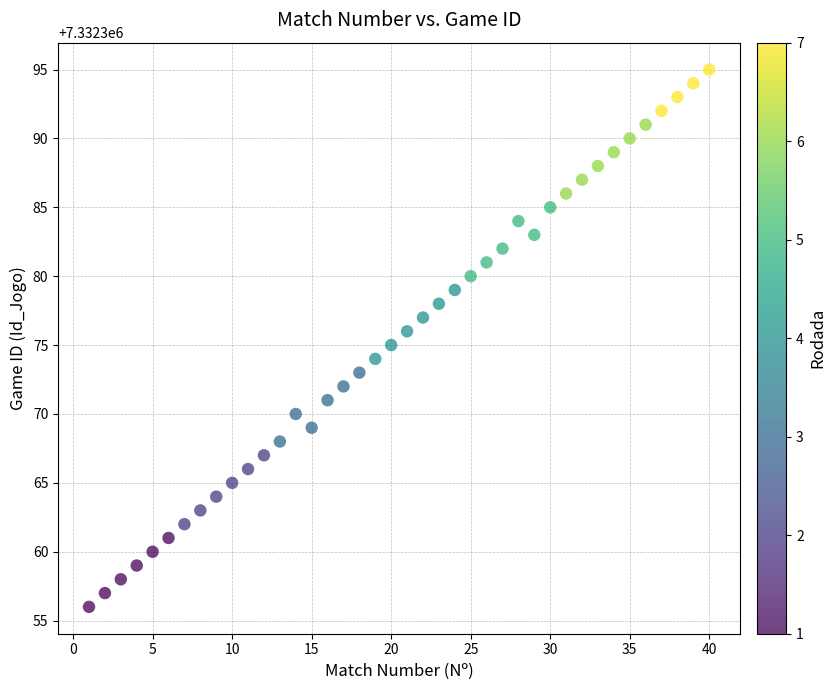

What is the range of X values (max minus min)?

39